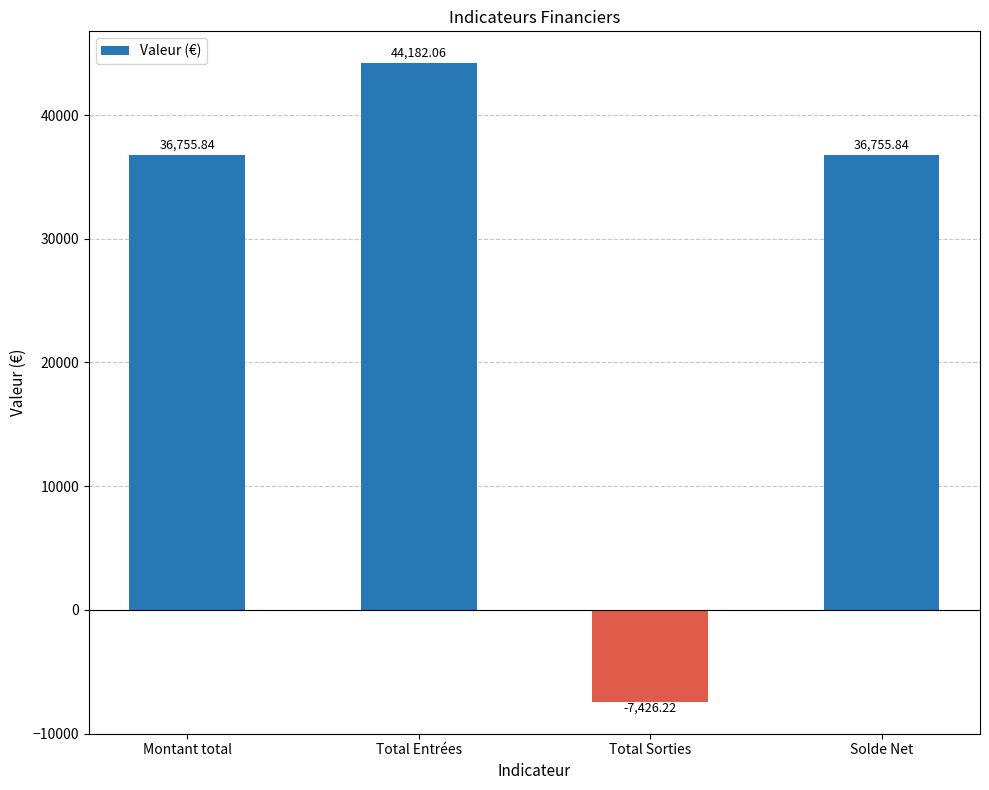

Count the number of data series in this chart.

1